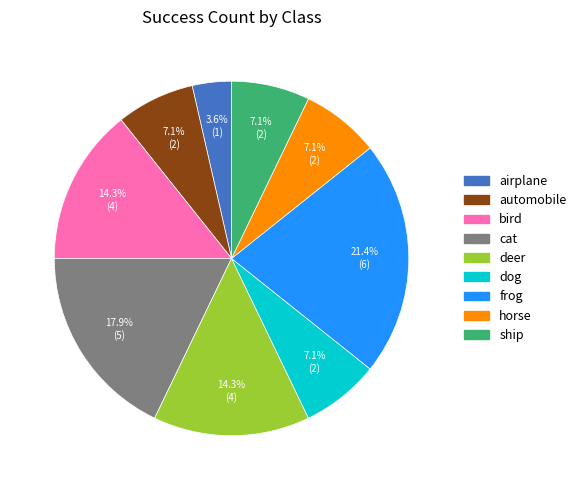

To the nearest percent, what is the difference between the largest and smallest slice percentages?

18%